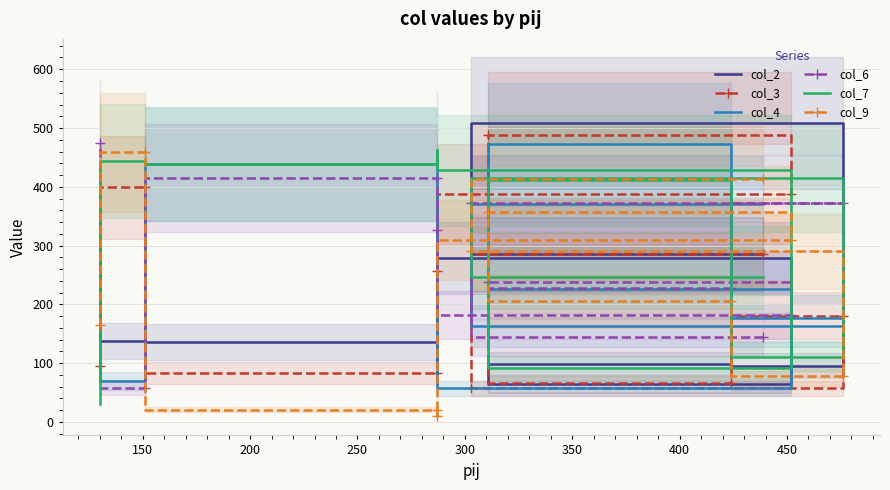

Which series changed the most between 300 and 450?

col_3